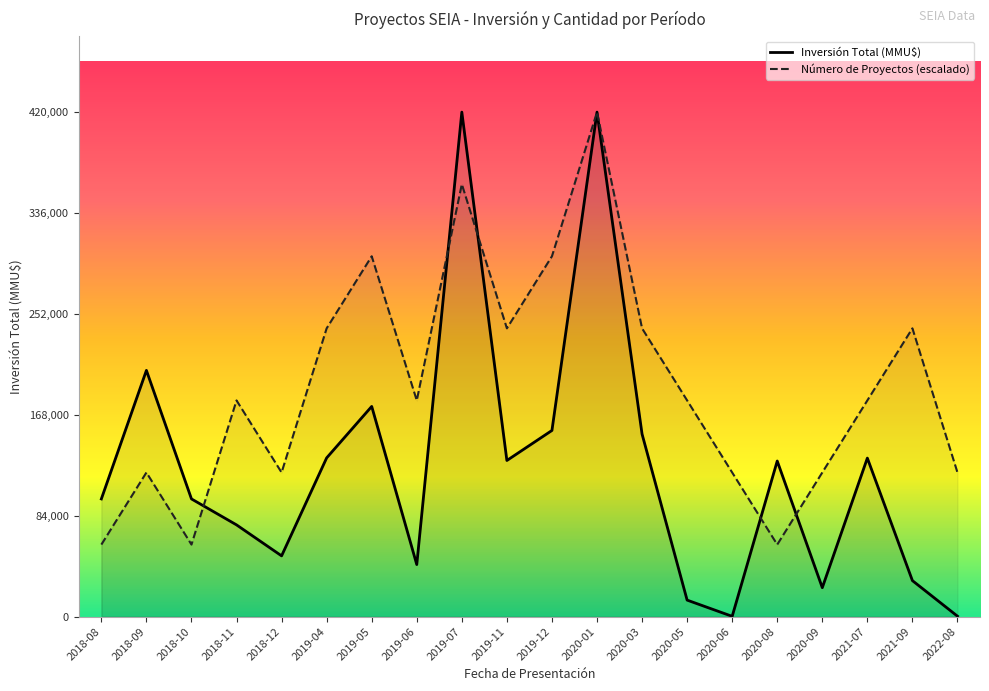

Rank the series by their maximum value, from lowest to highest.

Número de Proyectos, Inversión Total (MMU$)